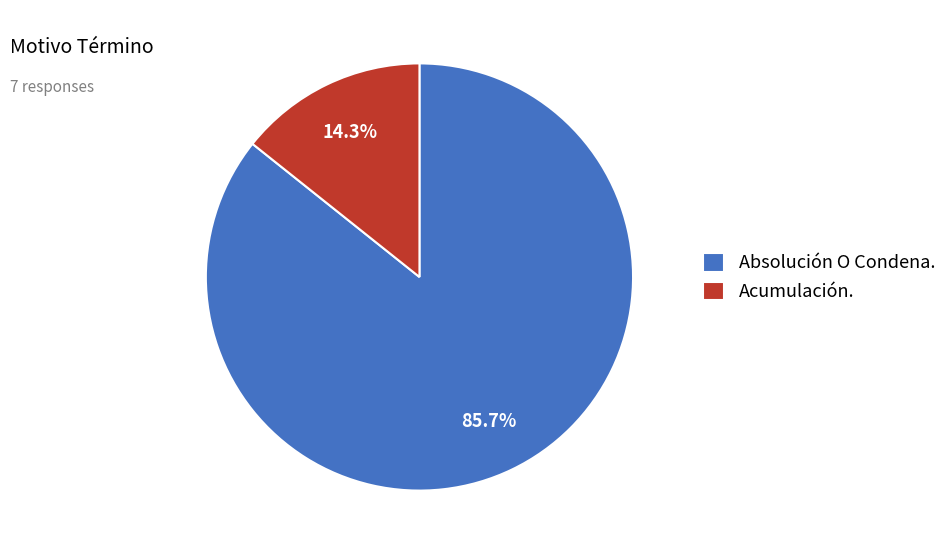

To the nearest percent, what portion does Absolución O Condena. represent?

86%